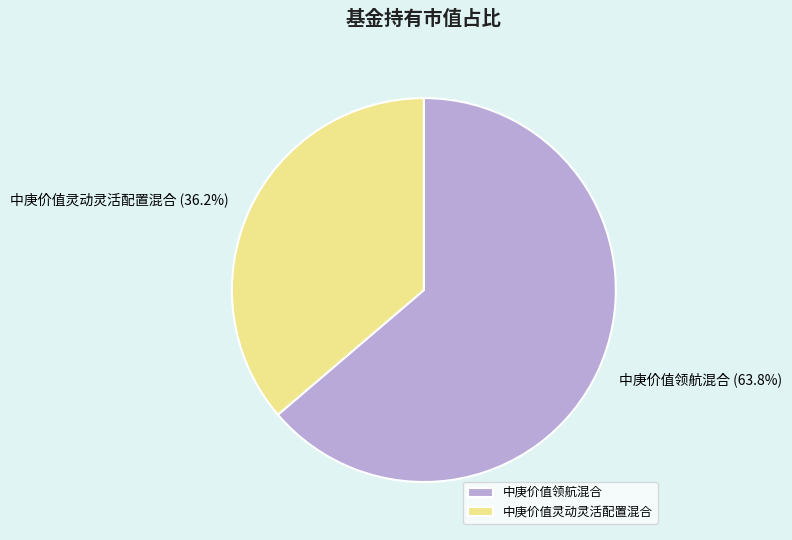

Rank the categories by value from highest to lowest.

中庚价值领航混合, 中庚价值灵动灵活配置混合